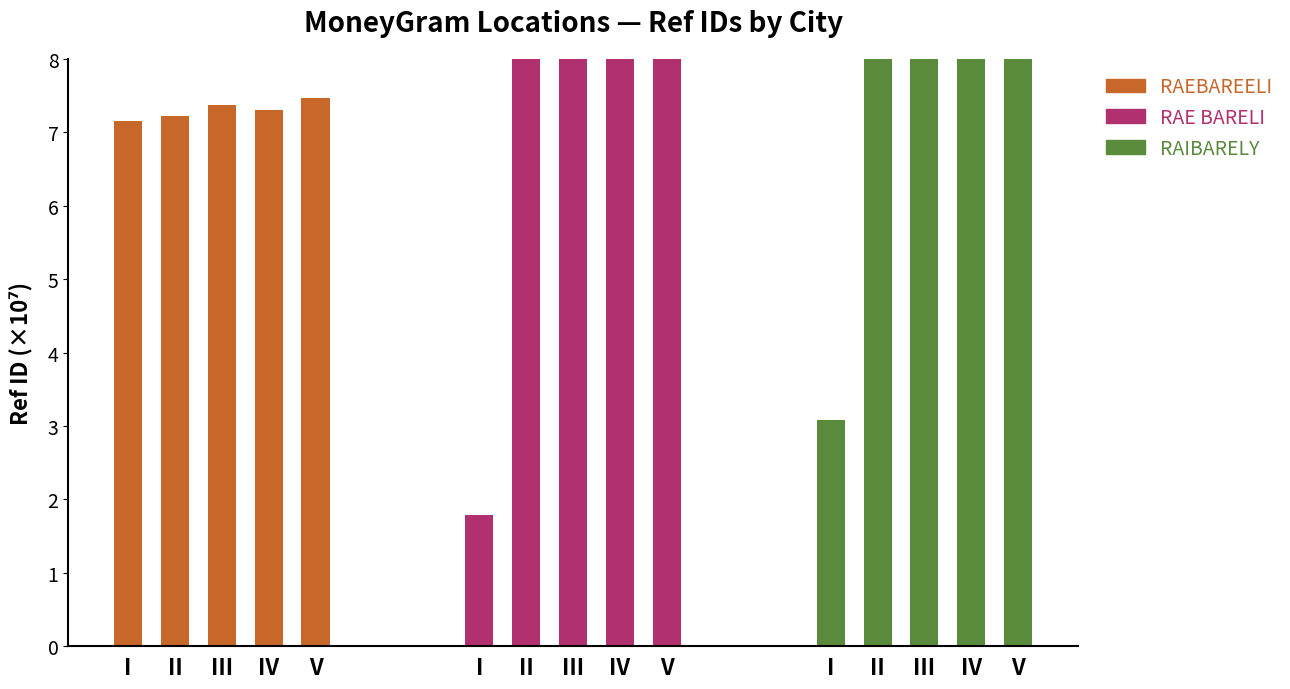

Rank the series by their maximum value, from highest to lowest.

RAIBARELY, RAE BARELI, RAEBAREELI